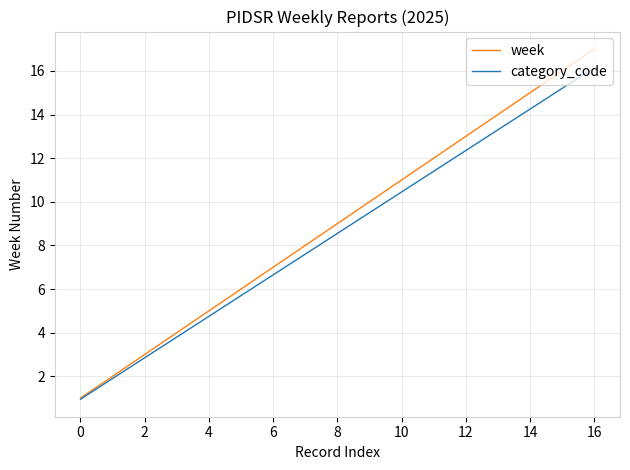

Which series has the largest range (max minus min)?

week